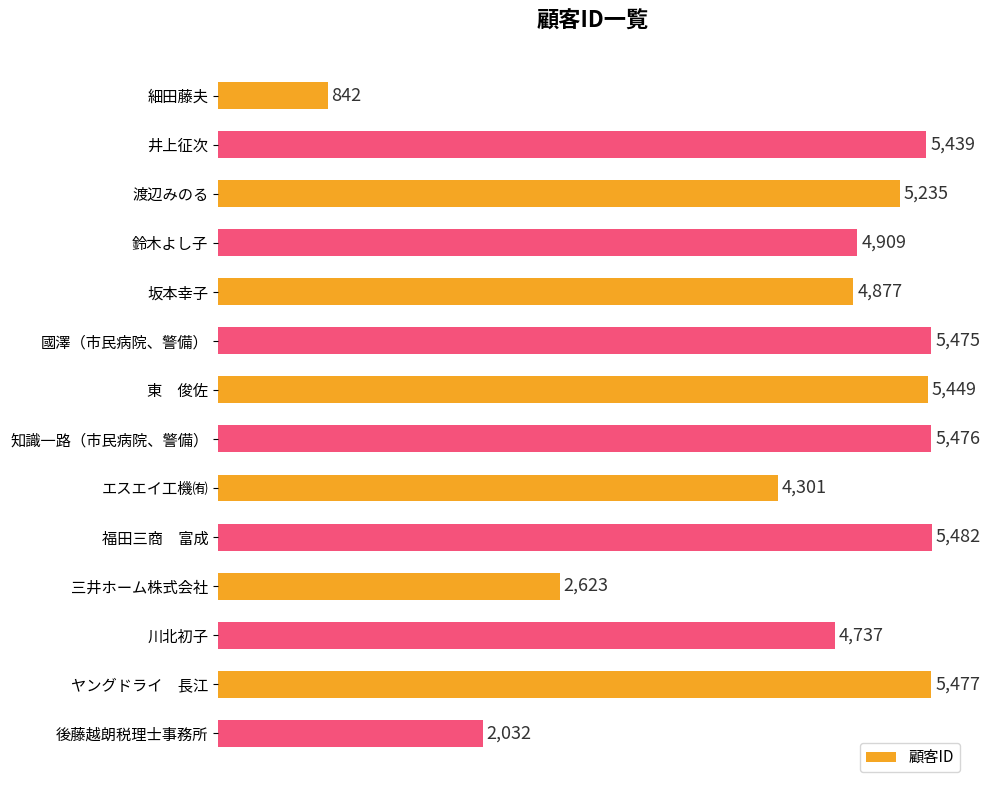

Reading top to bottom, what are all the values shown in this chart?

細田藤夫=842	井上征次=5439	渡辺みのる=5235	鈴木よし子=4909	坂本幸子=4877	國澤（市民病院、警備）=5475	東　俊佐=5449	知識一路（市民病院、警備）=5476	エスエイ工機㈲=4301	福田三商　富成=5482	三井ホーム株式会社=2623	川北初子=4737	ヤングドライ　長江=5477	後藤越朗税理士事務所=2032